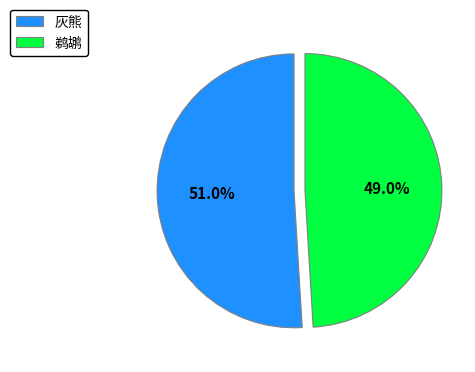

Count the number of slices in the pie.

2